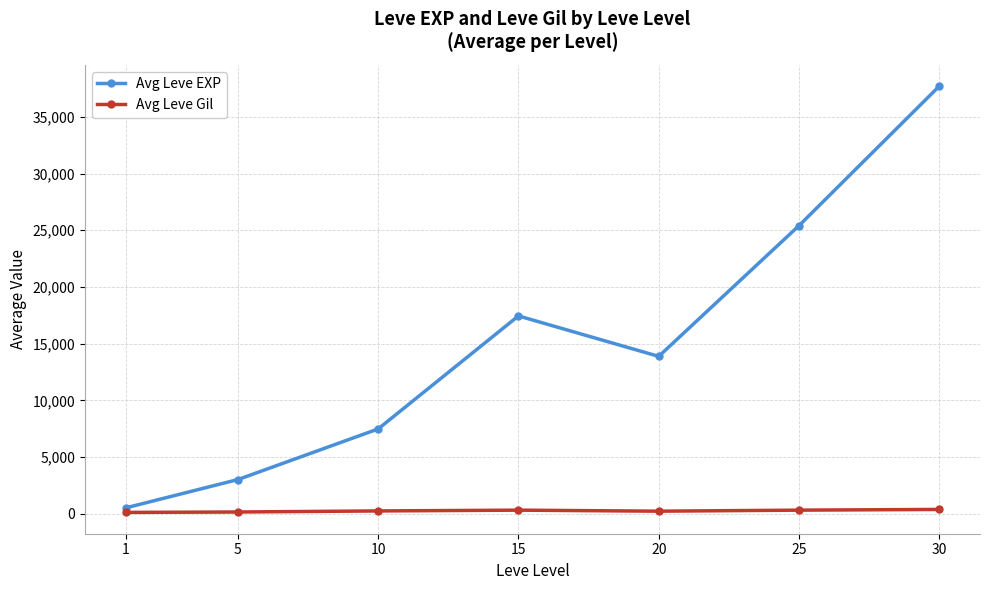

Where is Avg Leve EXP nearest to the value 19112?

15